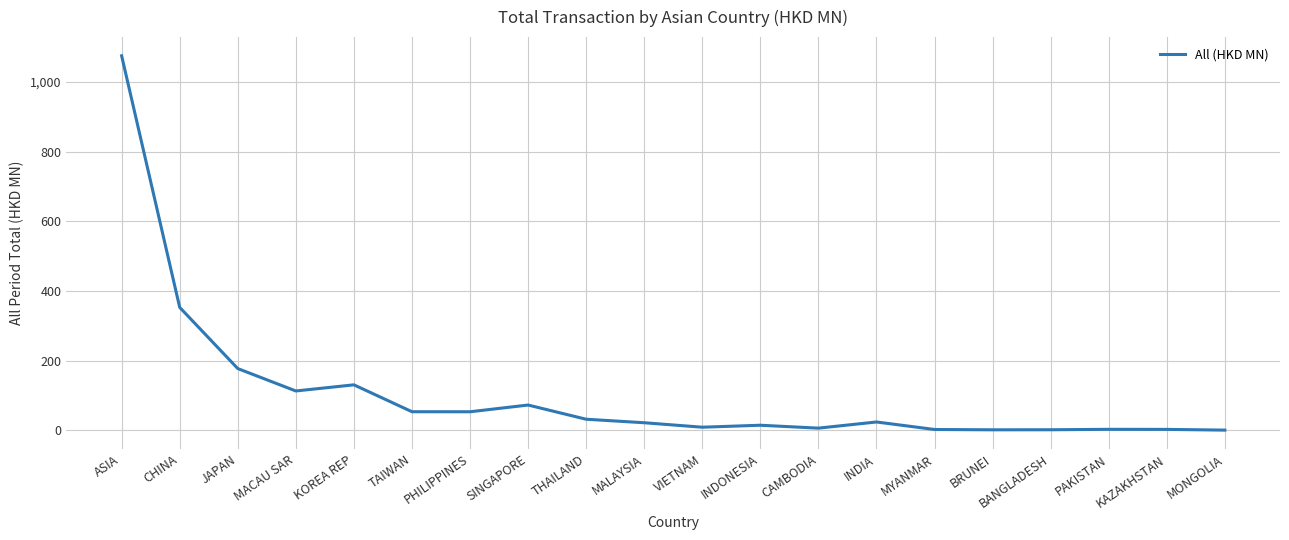

Is it true that the value at SINGAPORE is 72.6?

True